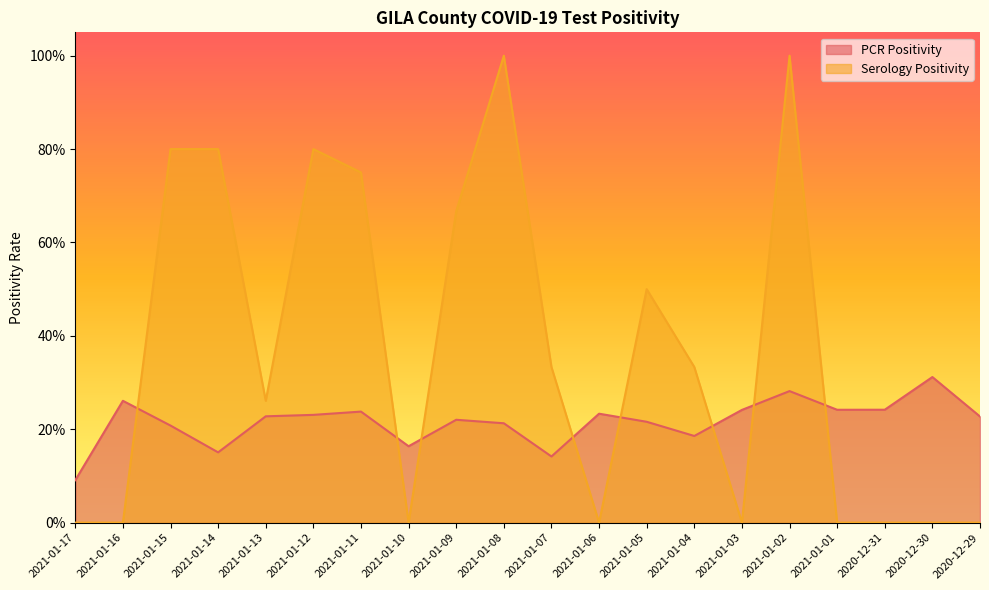

What is the value of the PCR Positivity point at the 2nd from the left?

0.3